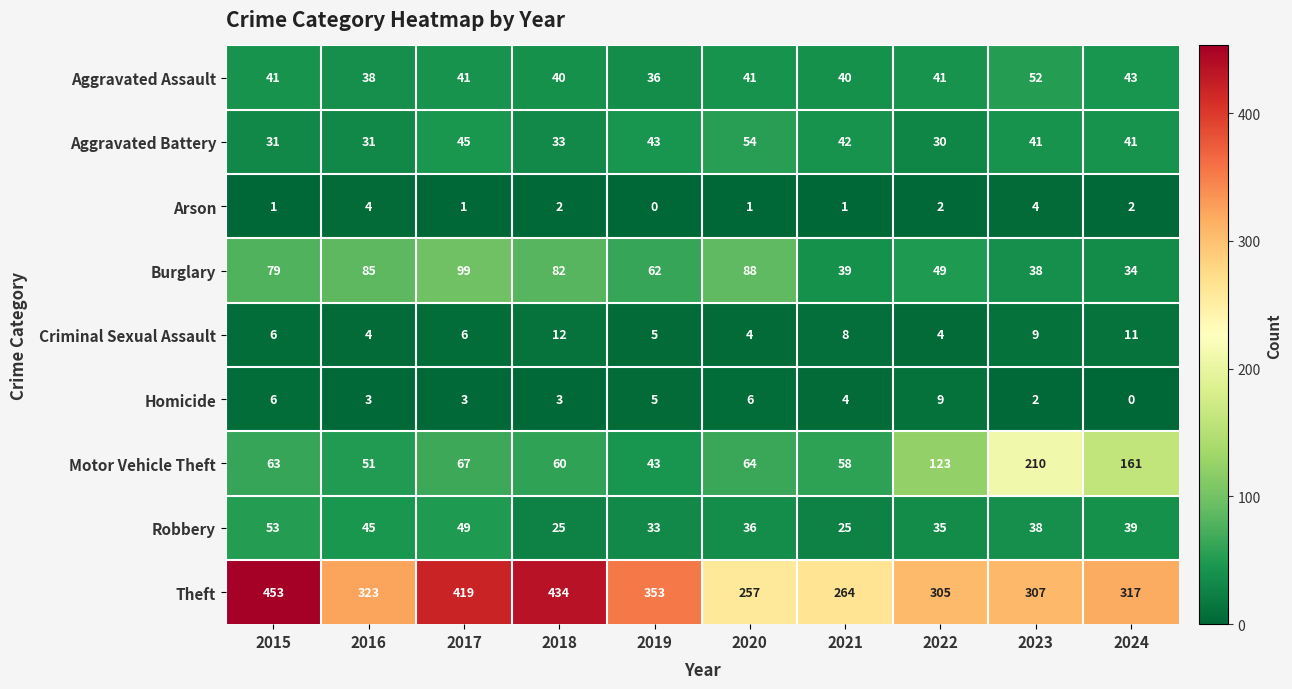

Which category has the highest value across all series?

2015